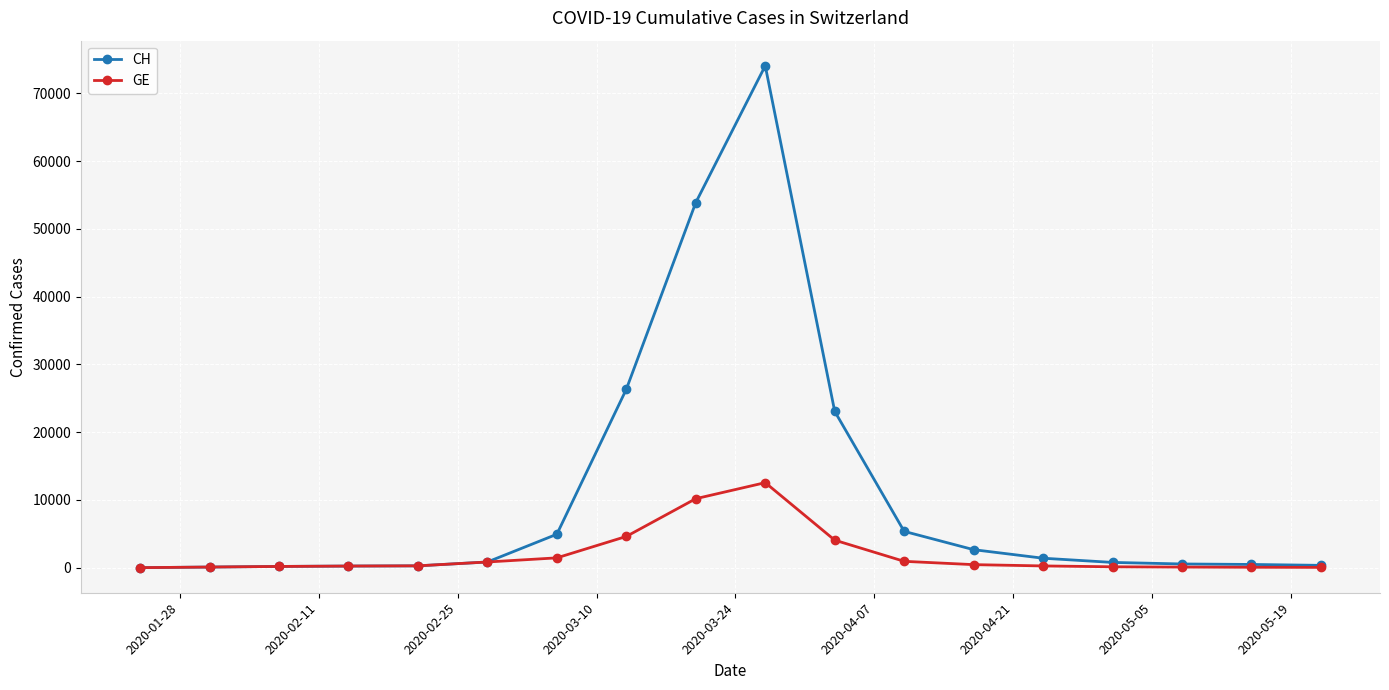

Which series has the largest total across all categories?

CH